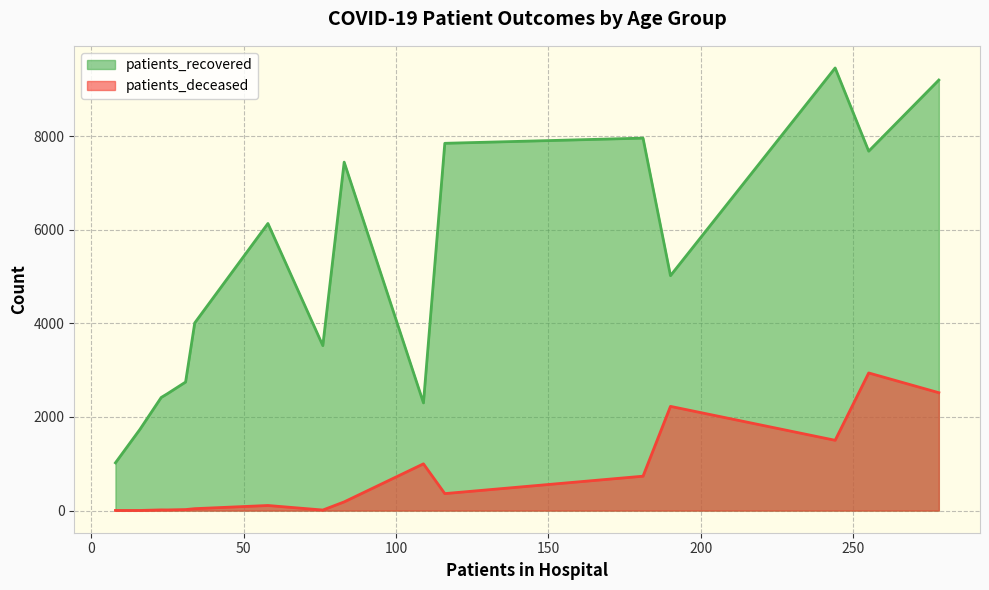

What is the greatest value displayed?

9458